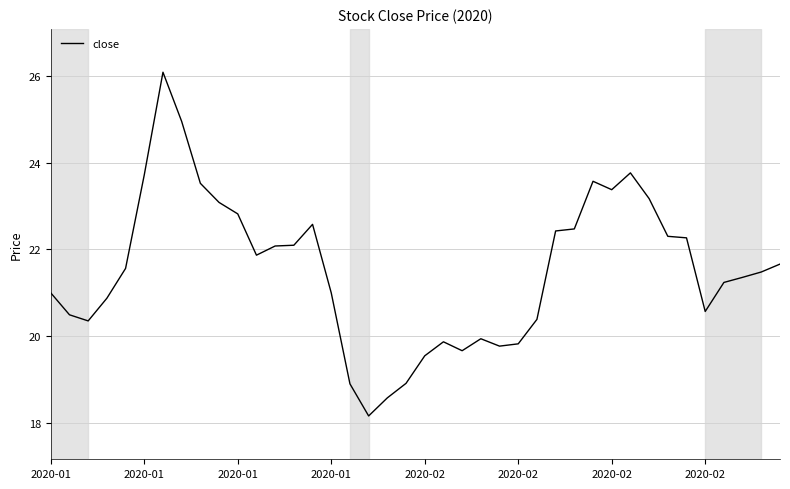

What is the minimum value shown in the chart?

18.2